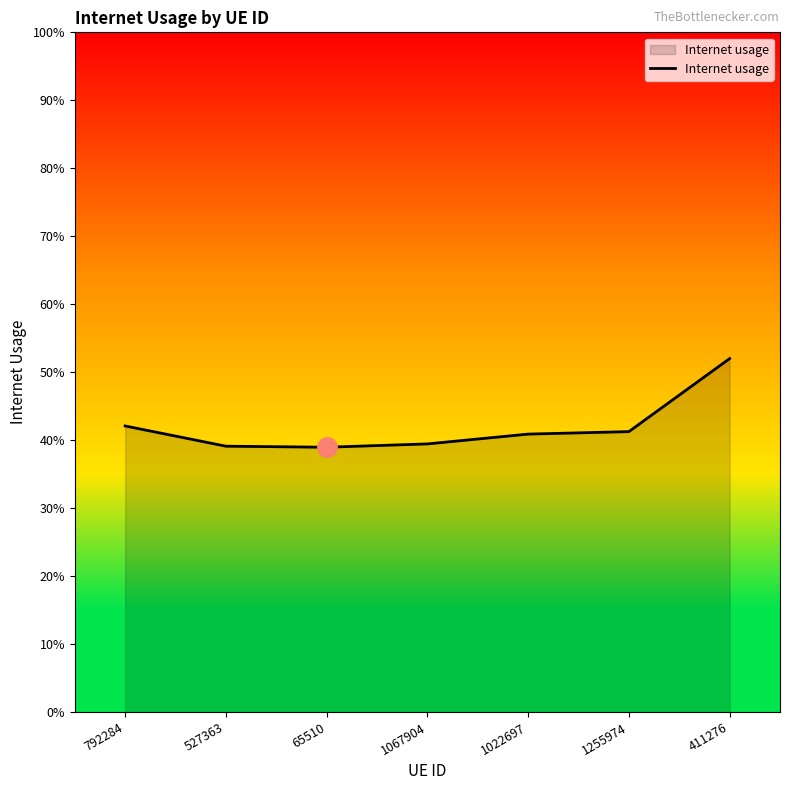

Does the chart have visible grid lines?

No